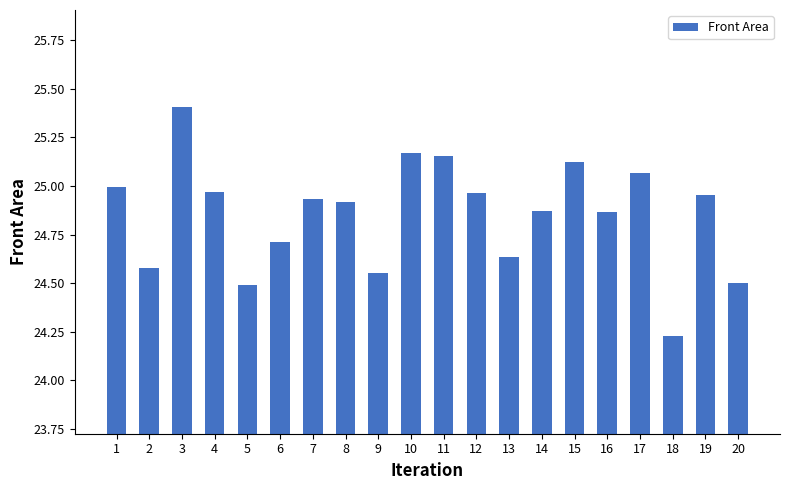

The value at 1 is 25.0. True or false?

True